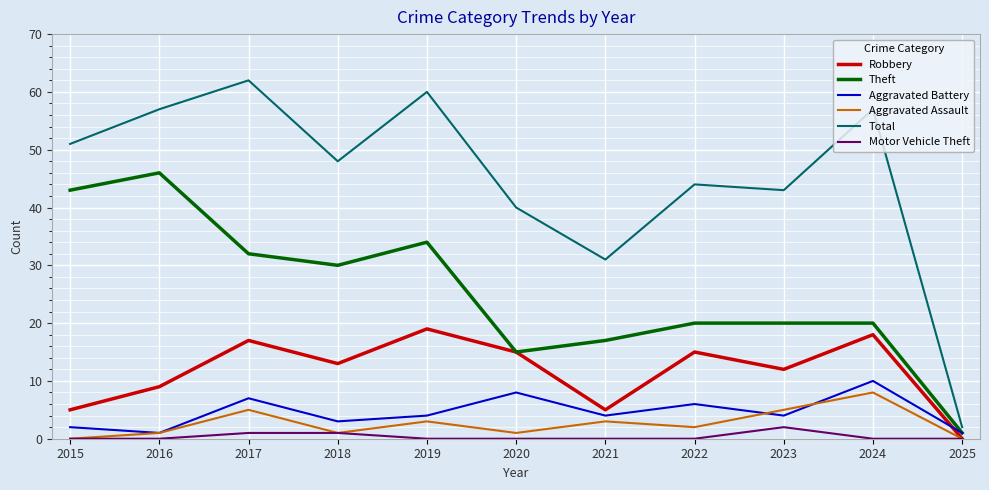

True or false: Total and Aggravated Assault intersect in this chart.

False